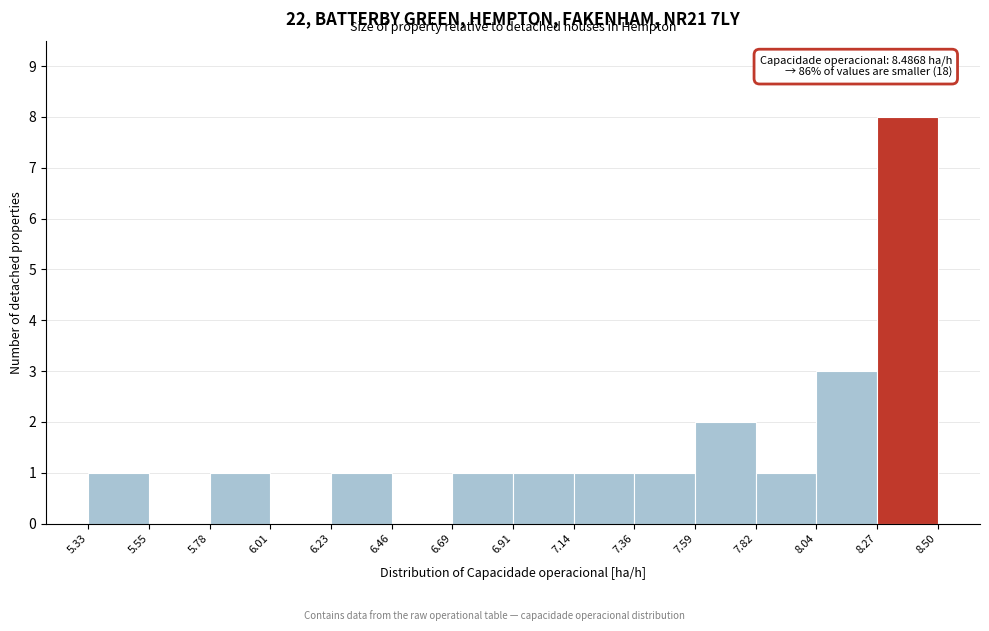

Which range on the x-axis has the tallest bar?

8.27 to 8.50